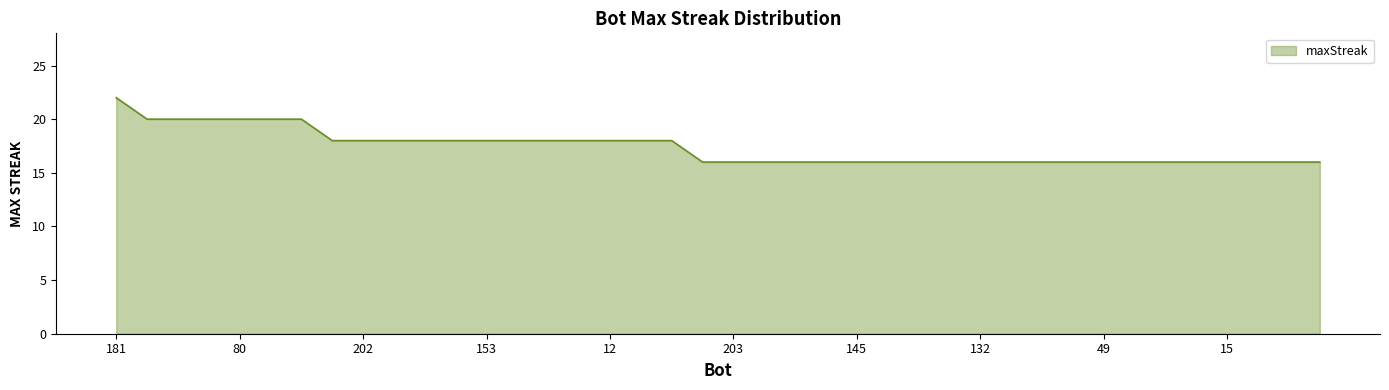

What is the minimum value shown in the chart?

16